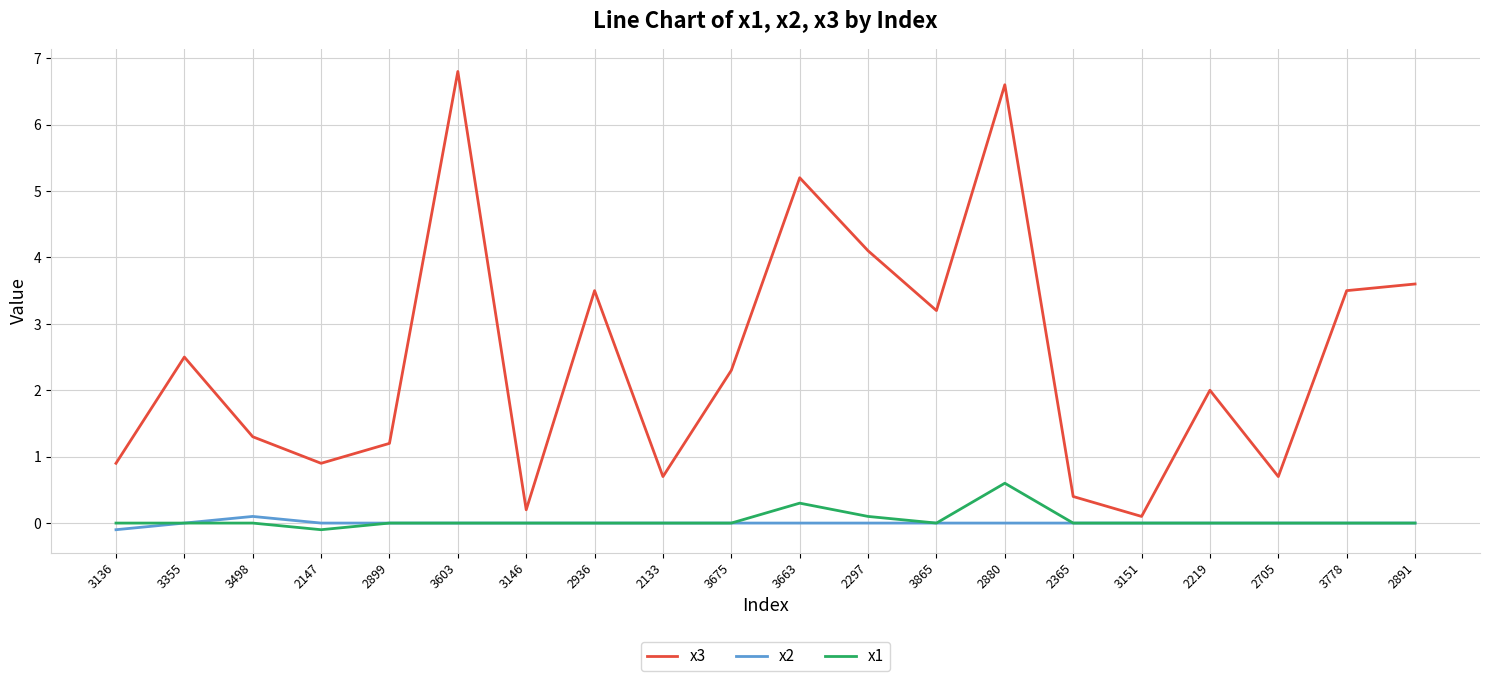

Read the x3 value at 3151.

0.1